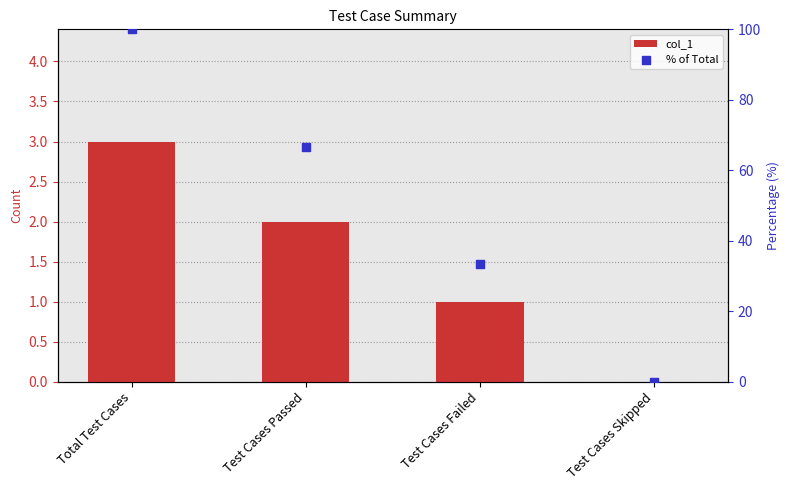

Which series reaches the minimum Y coordinate?

col_1